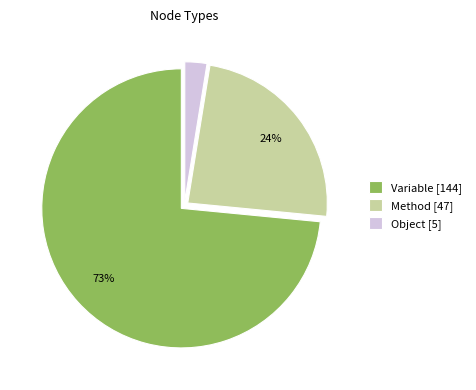

To the nearest percent, what is the difference between the Method and Variable slice percentages?

49%